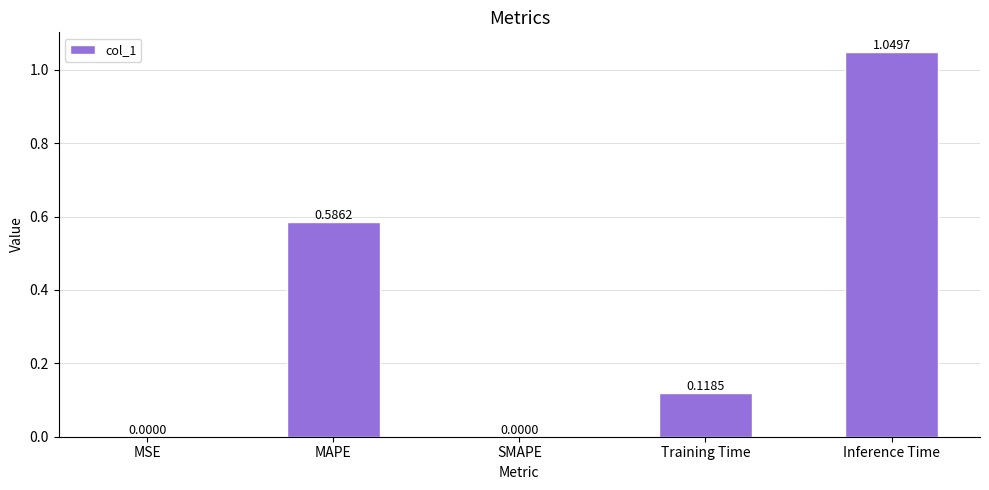

What is the change in value from MSE to MAPE?

+0.6